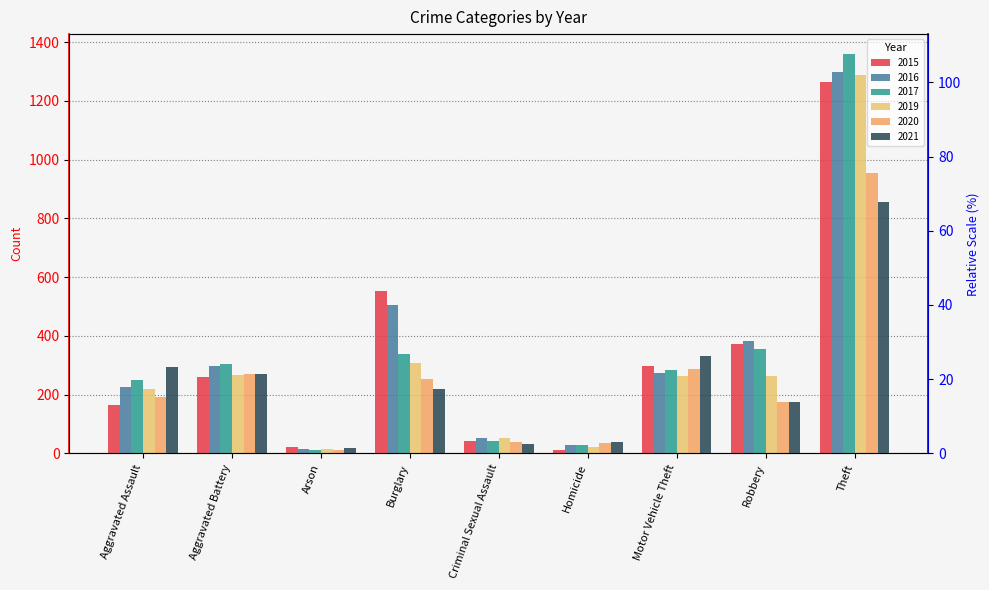

Is it true that 2021 equals 270 at Aggravated Battery?

True